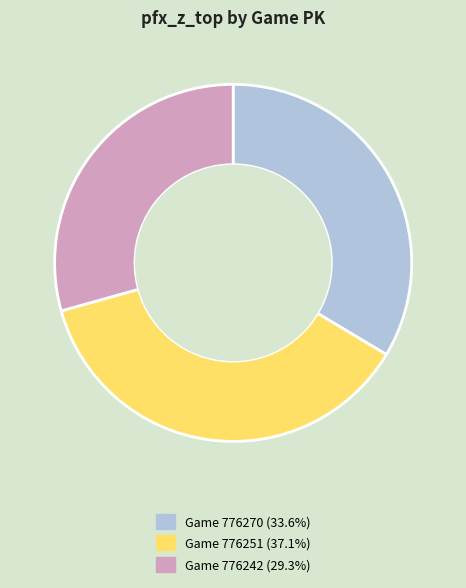

Is there any slice that represents more than half of the pie?

No